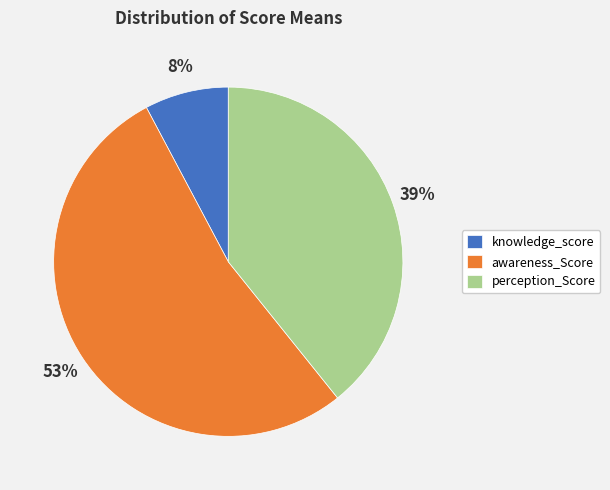

Combined, do perception_Score and awareness_Score account for over 50%?

Yes